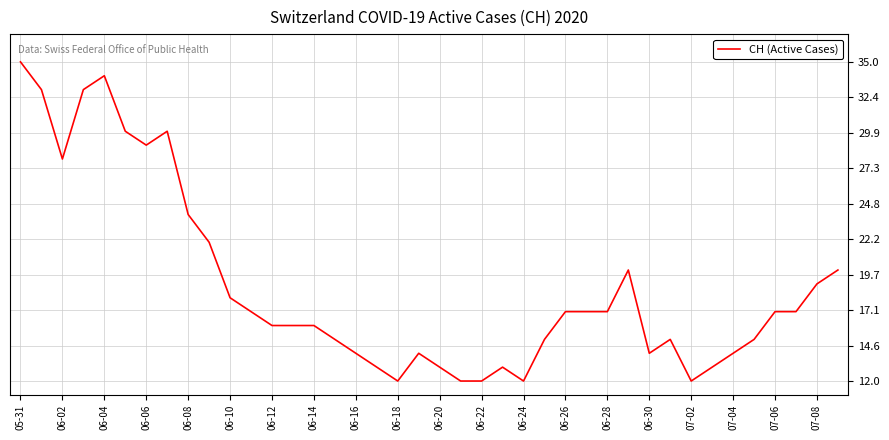

What is the minimum value shown in the chart?

12